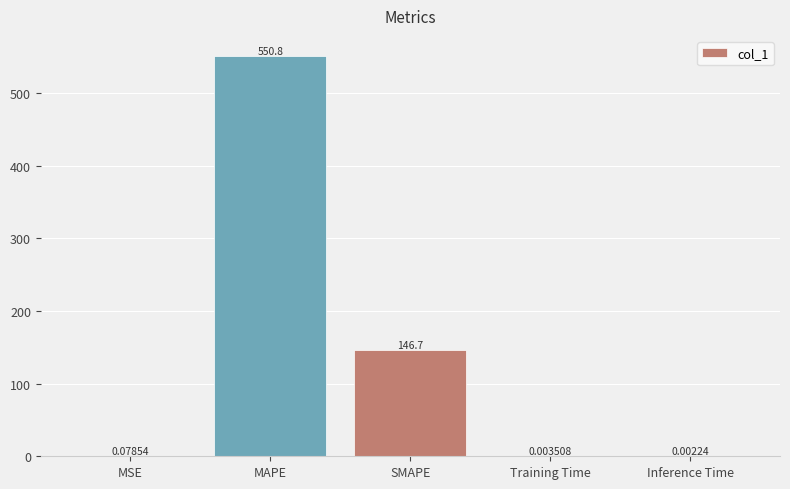

At which category does the chart reach its peak across all series?

MAPE